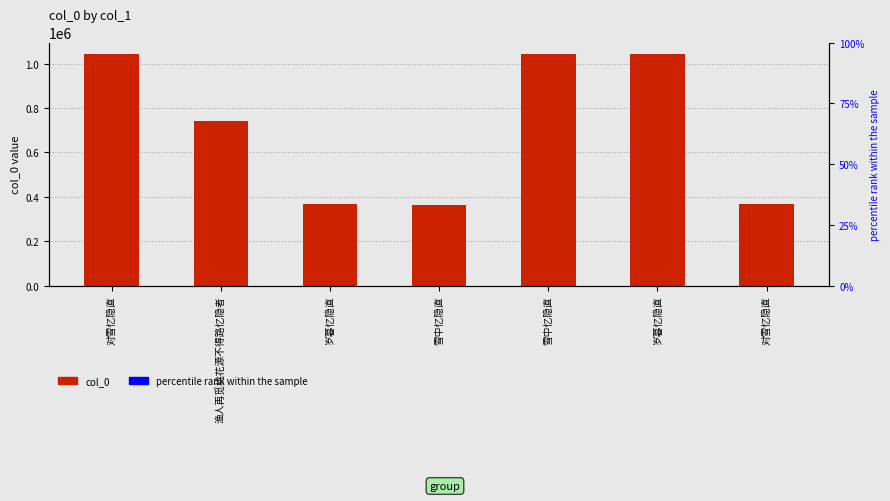

Reading right to left, what are all the values shown in this chart?

对雪忆隐直=366660	岁暮忆隐直=1041963	雪中忆隐直=1043098	雪中忆隐直=364095	岁暮忆隐直=366655	渔人再觅桃花源不得路忆隐者=743113	对雪忆隐直=1041940